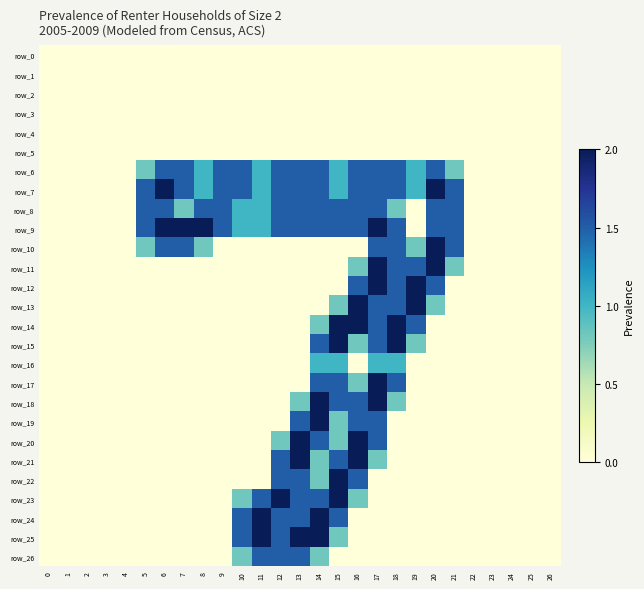

List the series in order of their peak value, highest first.

row_7, row_9, row_10, row_11, row_12, row_13, row_14, row_15, row_17, row_18, row_19, row_20, row_21, row_22, row_23, row_24, row_25, row_6, row_8, row_26, row_16, row_0, row_1, row_2, row_3, row_4, row_5